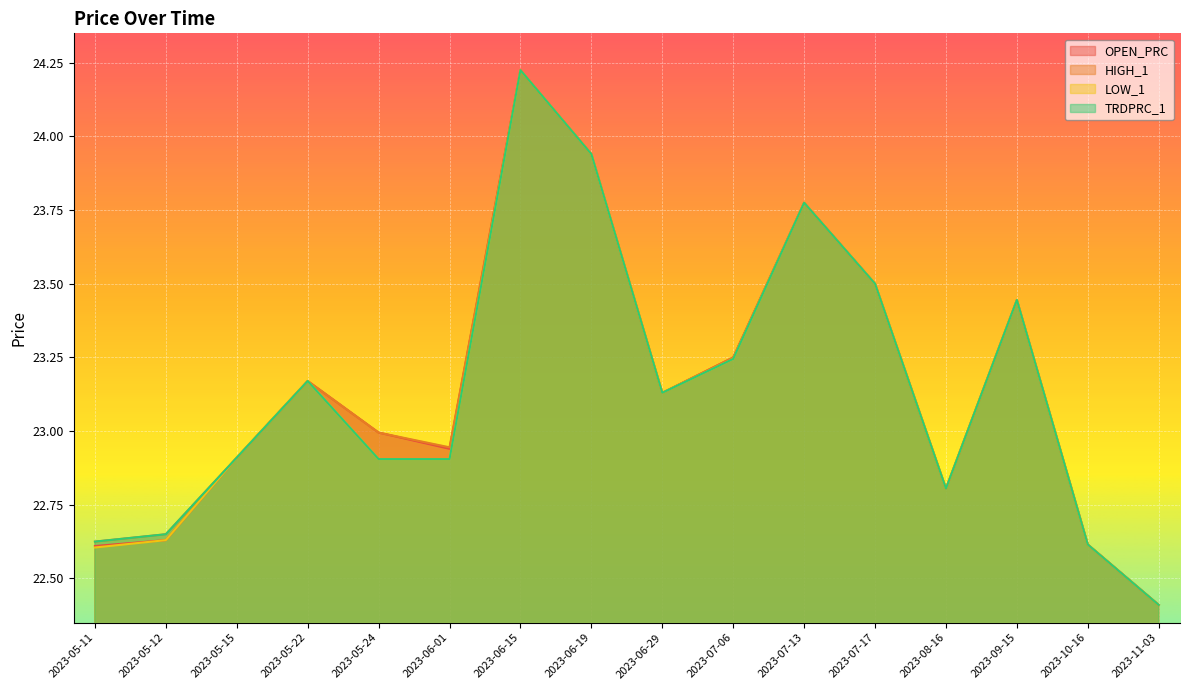

True or false: HIGH_1 and TRDPRC_1 cross at least once.

False